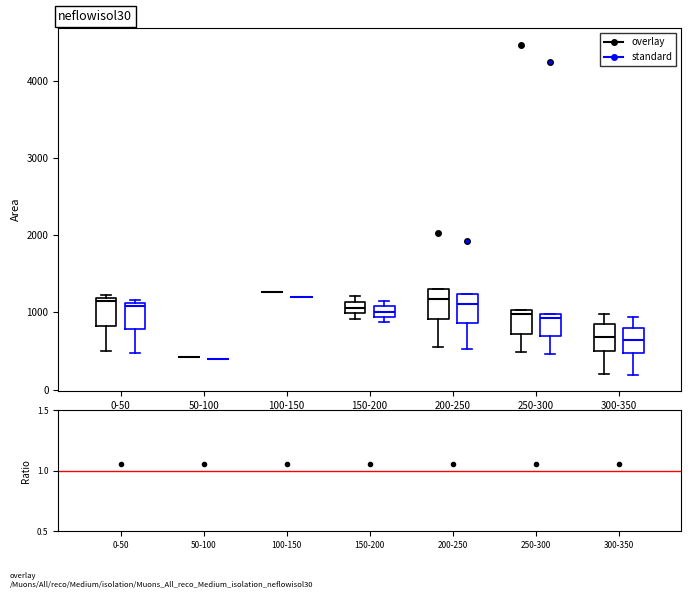

Where is the lower edge of the box for 0-50 (overlay) on the y-axis? The values are not printed on the chart, so give them approximately, as read against the axis.

800